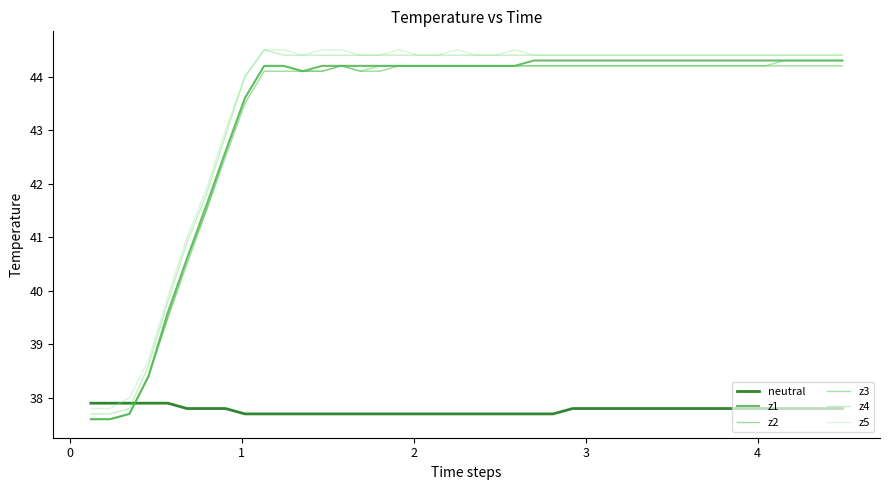

Does the chart display data point markers on the line(s)?

No